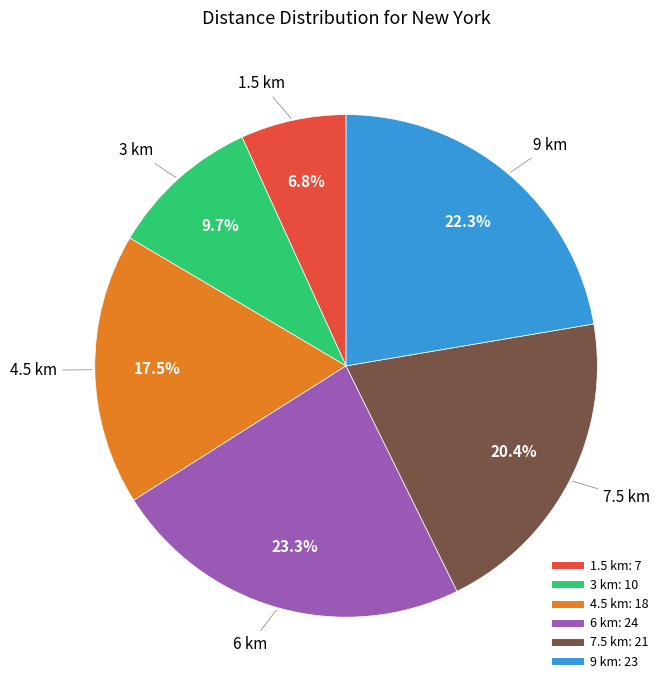

How many segments does this pie chart have?

6